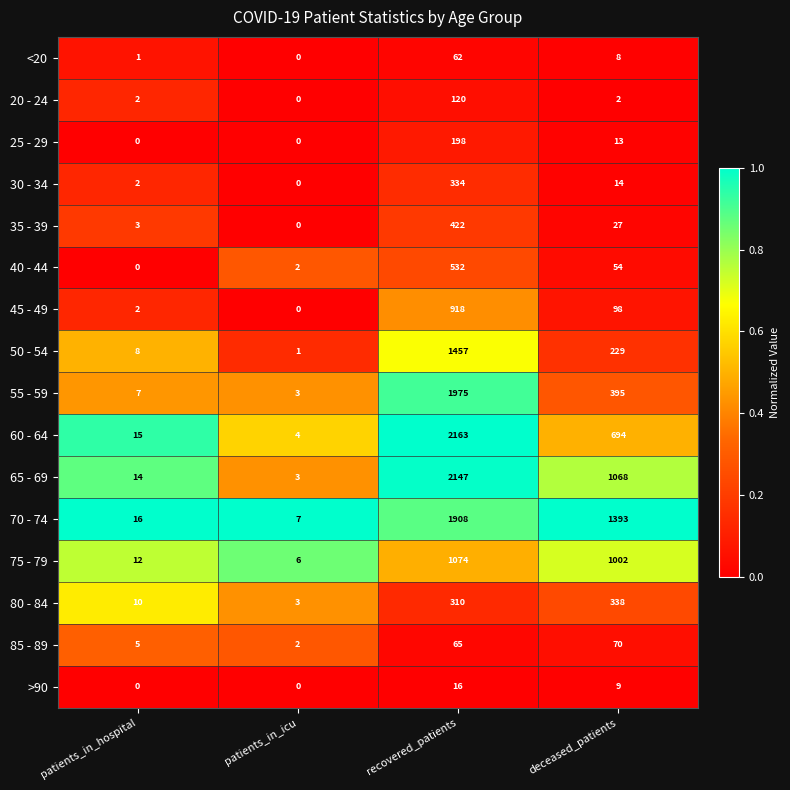

At how many categories does at least one series exceed 0?

4